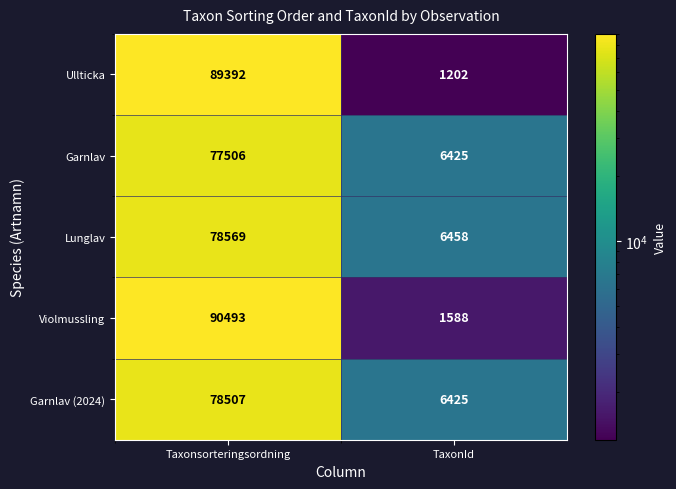

Where is Garnlav nearest to the value 41965?

TaxonId